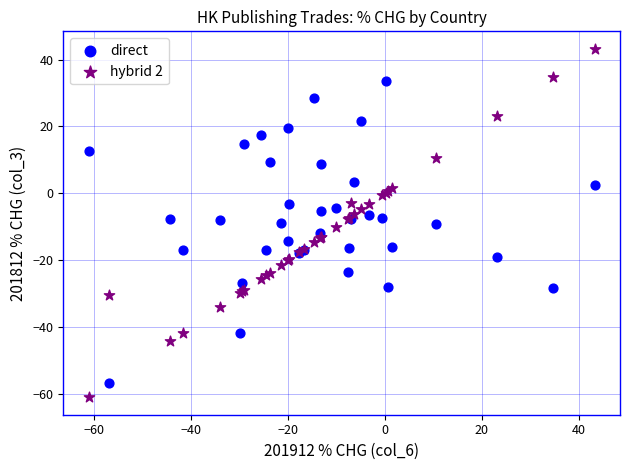

Which series has the widest spread of Y values?

hybrid 2